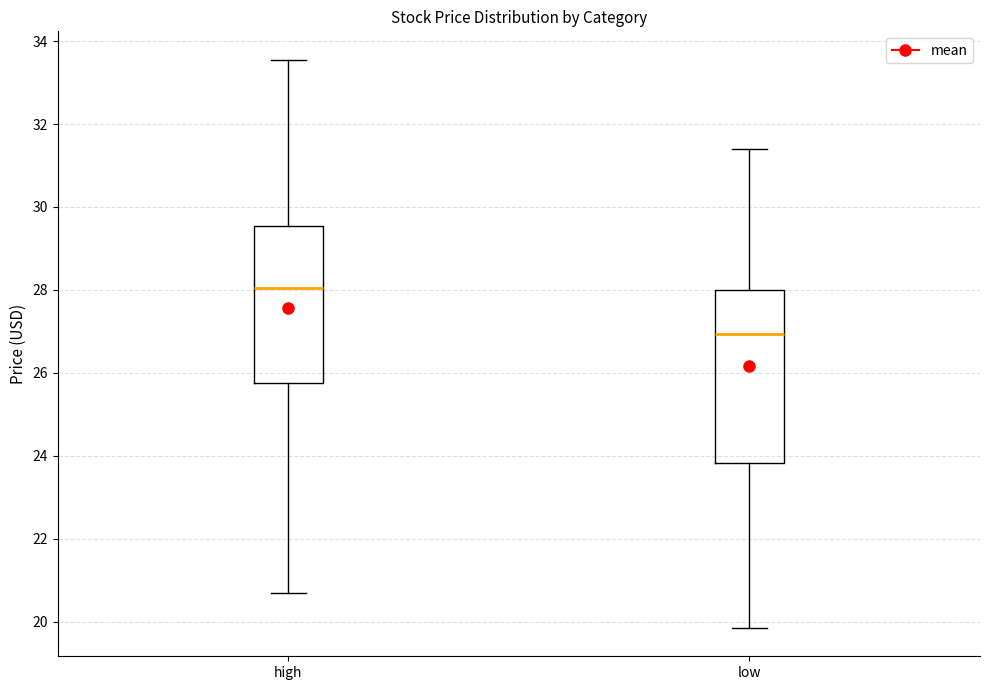

Where does the median line of the box for low sit on the y-axis? The values are not printed on the chart, so give them approximately, as read against the axis.

27.0